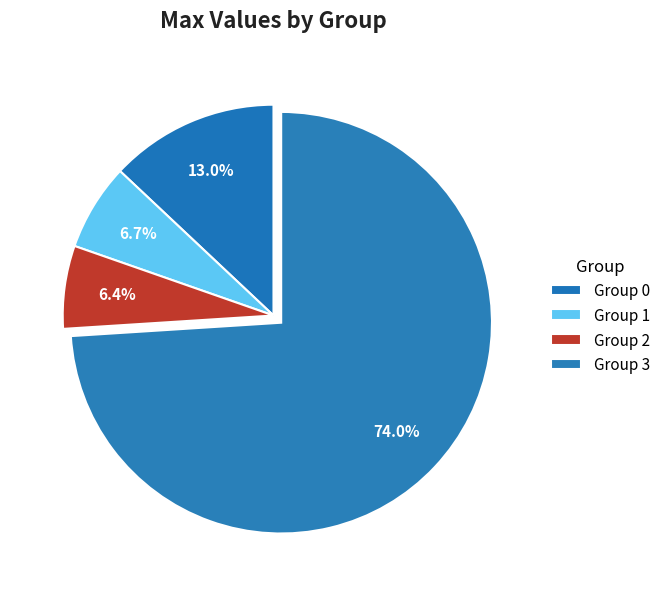

How many slices are in this pie chart?

4